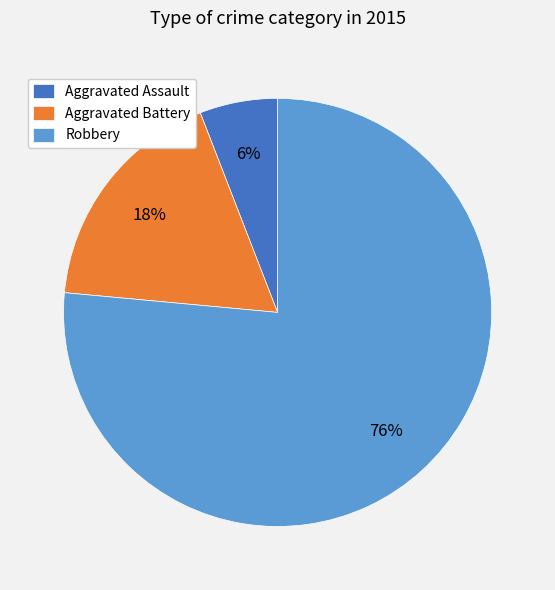

Which slice represents more than half of the pie?

Robbery